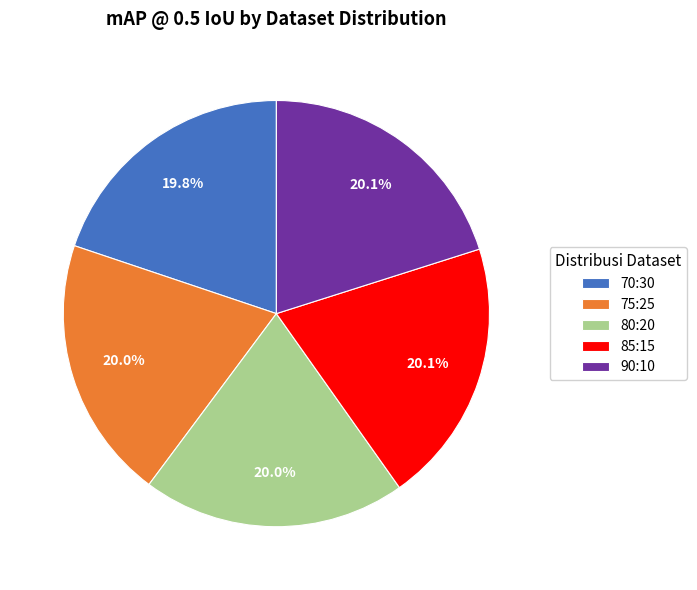

Does 70:30 represent more than half of the total?

No